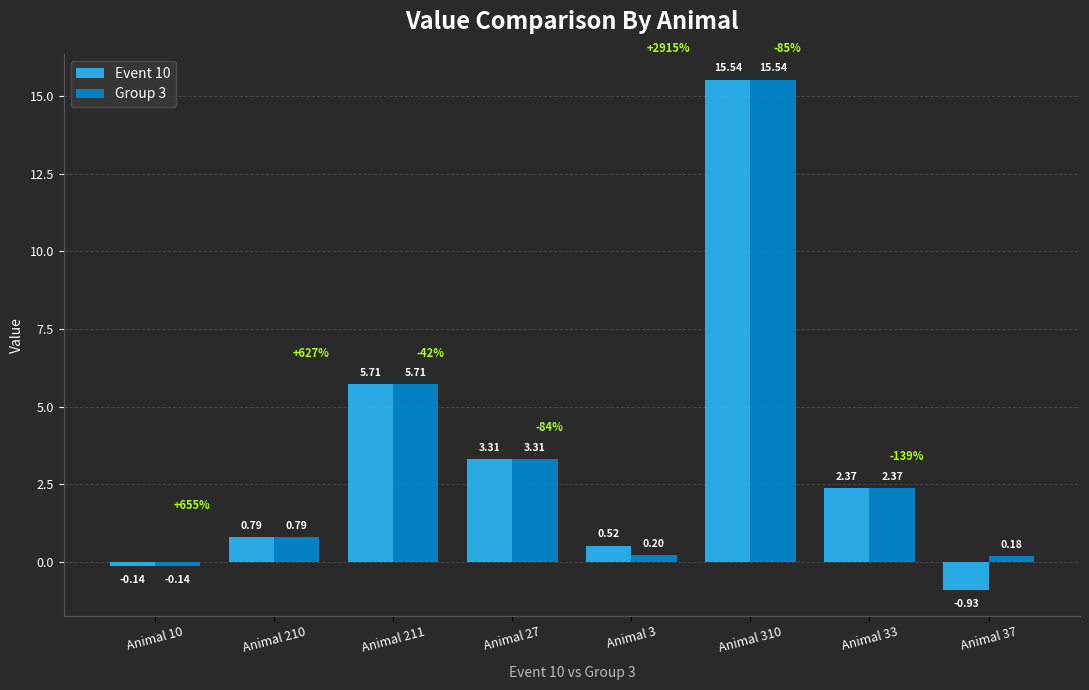

What is the total value across all series at Animal 10?

-0.3